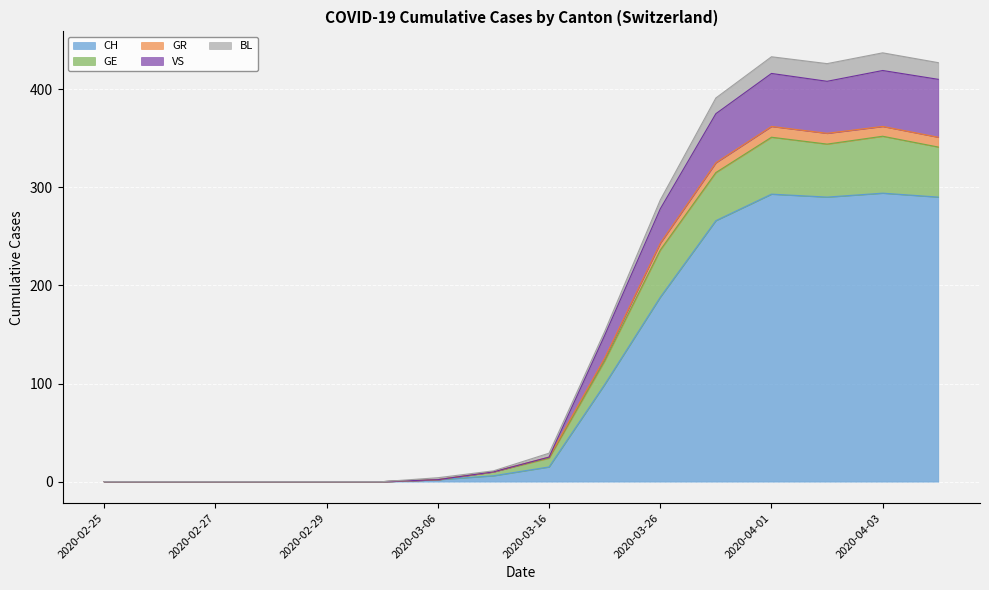

Is it true that CH equals 181 at 17?

False